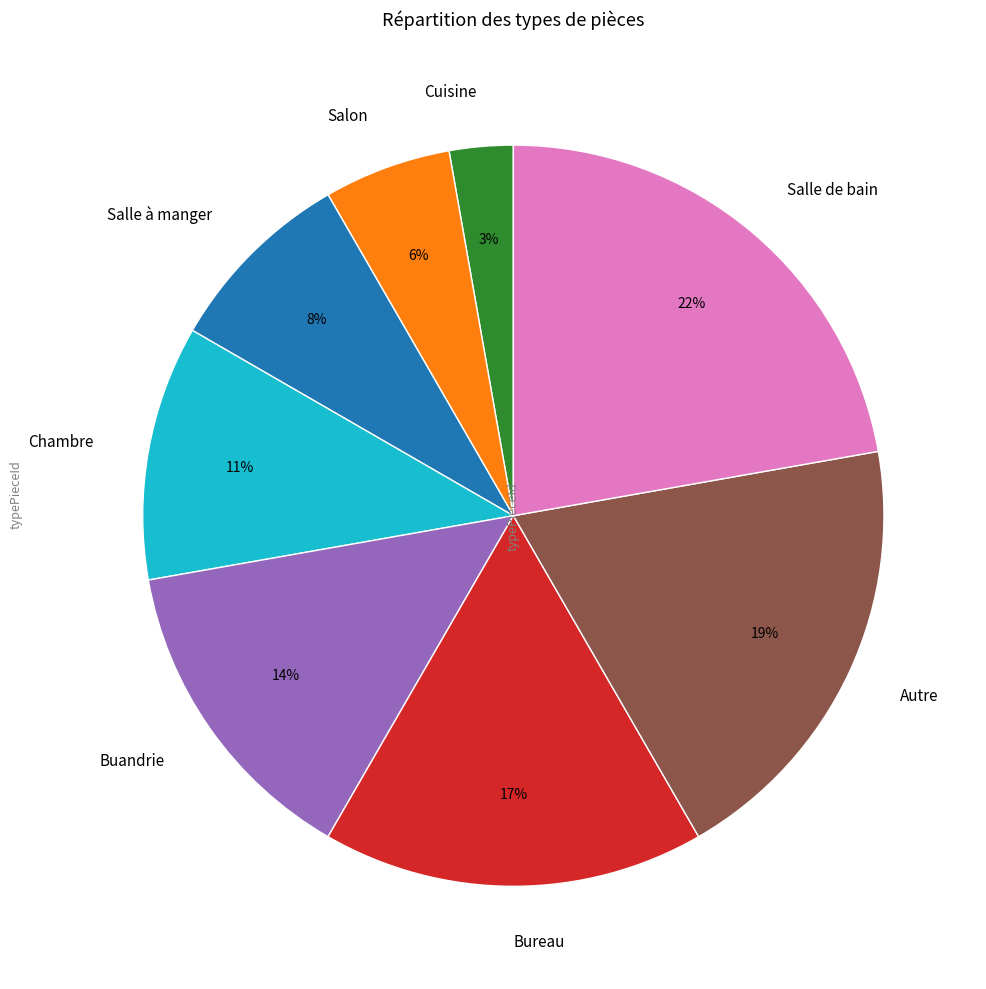

Is there any slice that represents more than half of the pie?

No